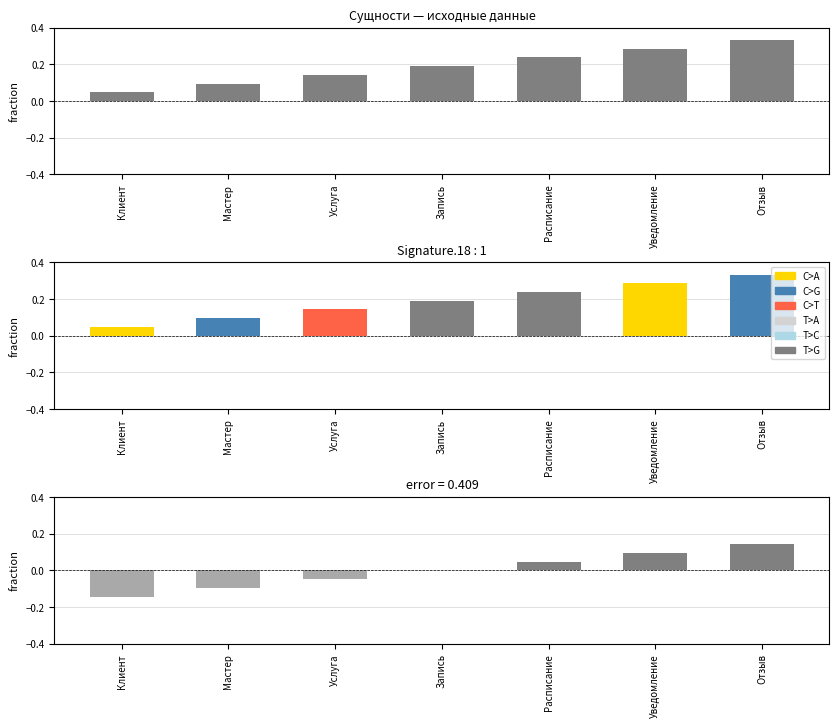

List the labels in order of value, largest first.

Отзыв, Уведомление, Расписание, Запись, Услуга, Мастер, Клиент